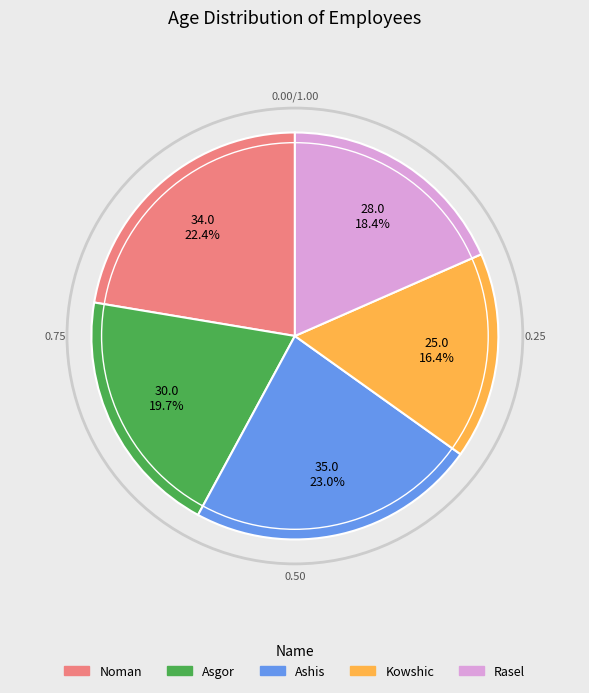

The Noman slice represents 16% of the pie. True or false?

False